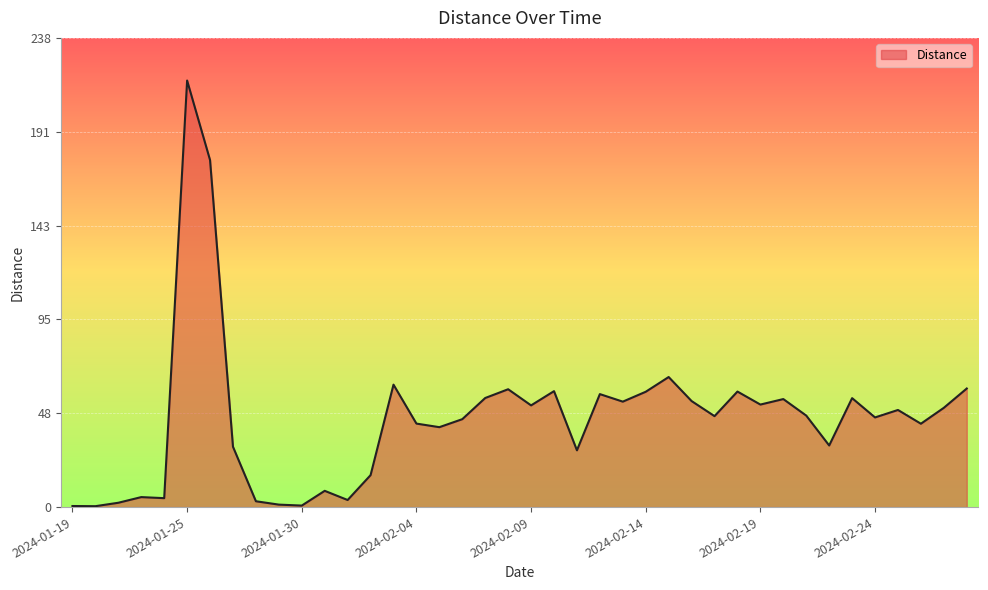

What is the greatest value displayed?

216.7